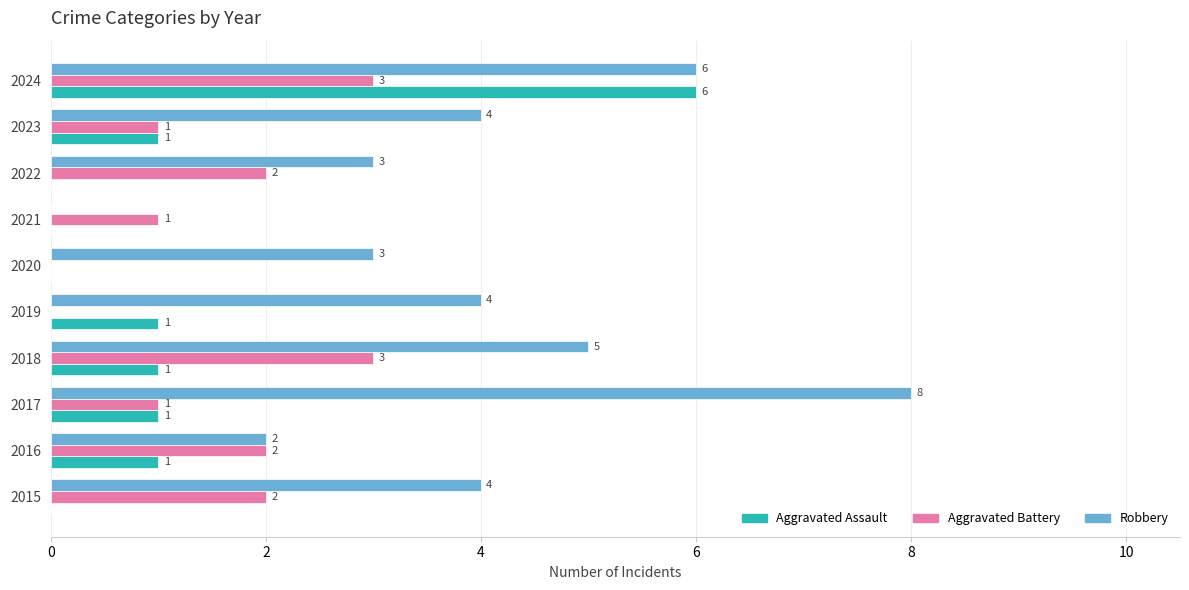

How many Aggravated Battery values are between 1 and 2?

6